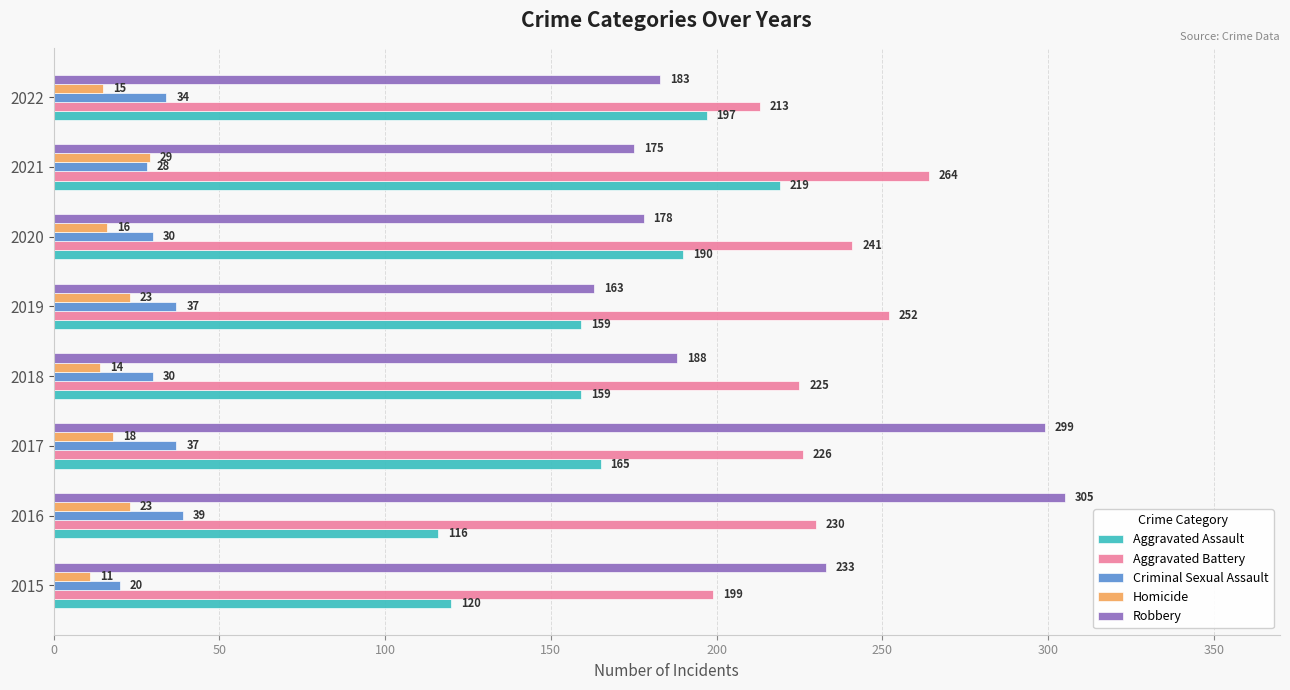

Which series has the widest spread of values?

Robbery